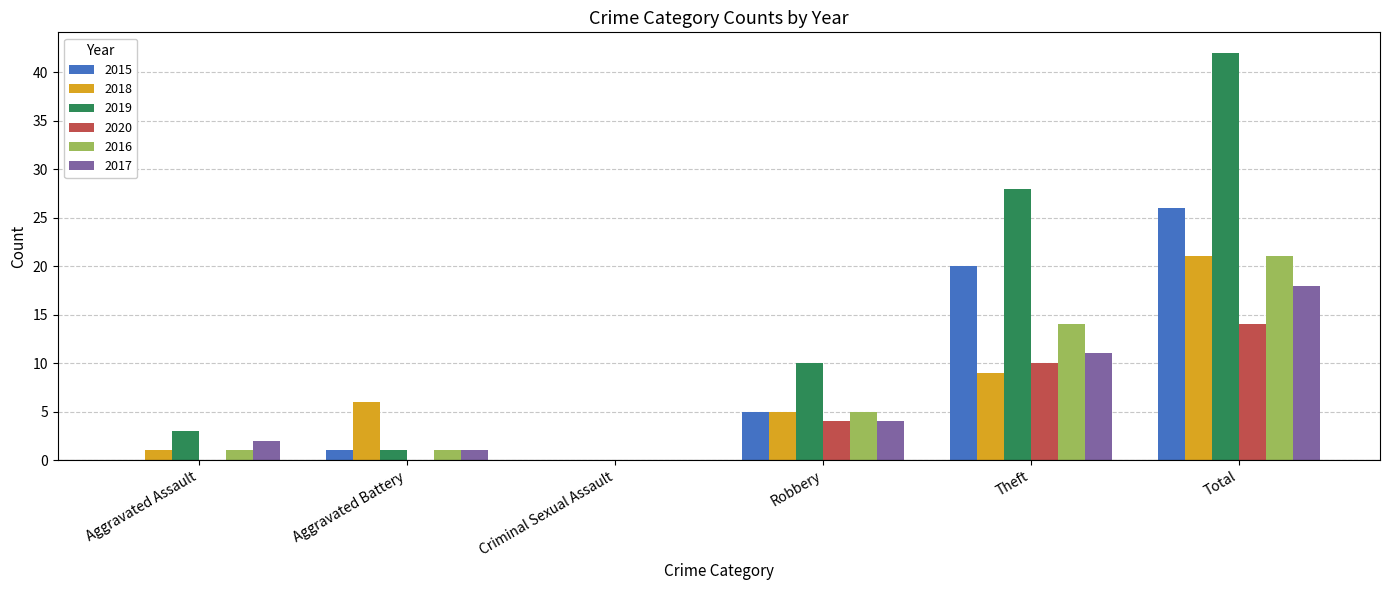

True or false: 2016 has a value of 0 at Criminal Sexual Assault.

True